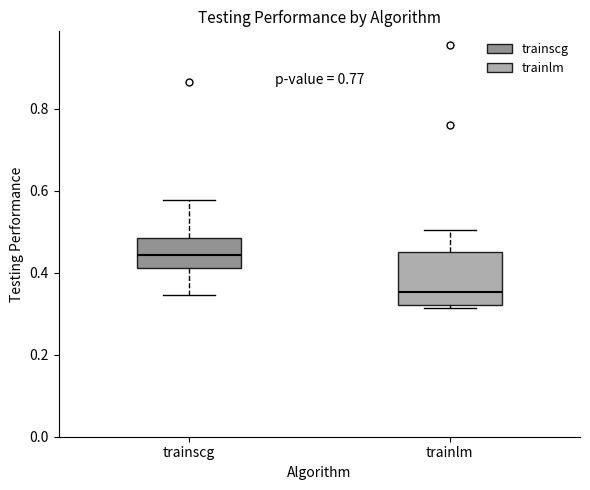

Reading left to right, read every box against the y-axis: the position of its median line, the range the box covers, and the ends of its whiskers. The values are not printed on the chart, so give them approximately, as read against the axis.

trainscg: median 0.44, box 0.42 to 0.48, whiskers 0.34 to 0.58
trainlm: median 0.36, box 0.32 to 0.44, whiskers 0.32 (just below the box's lower edge) to 0.50